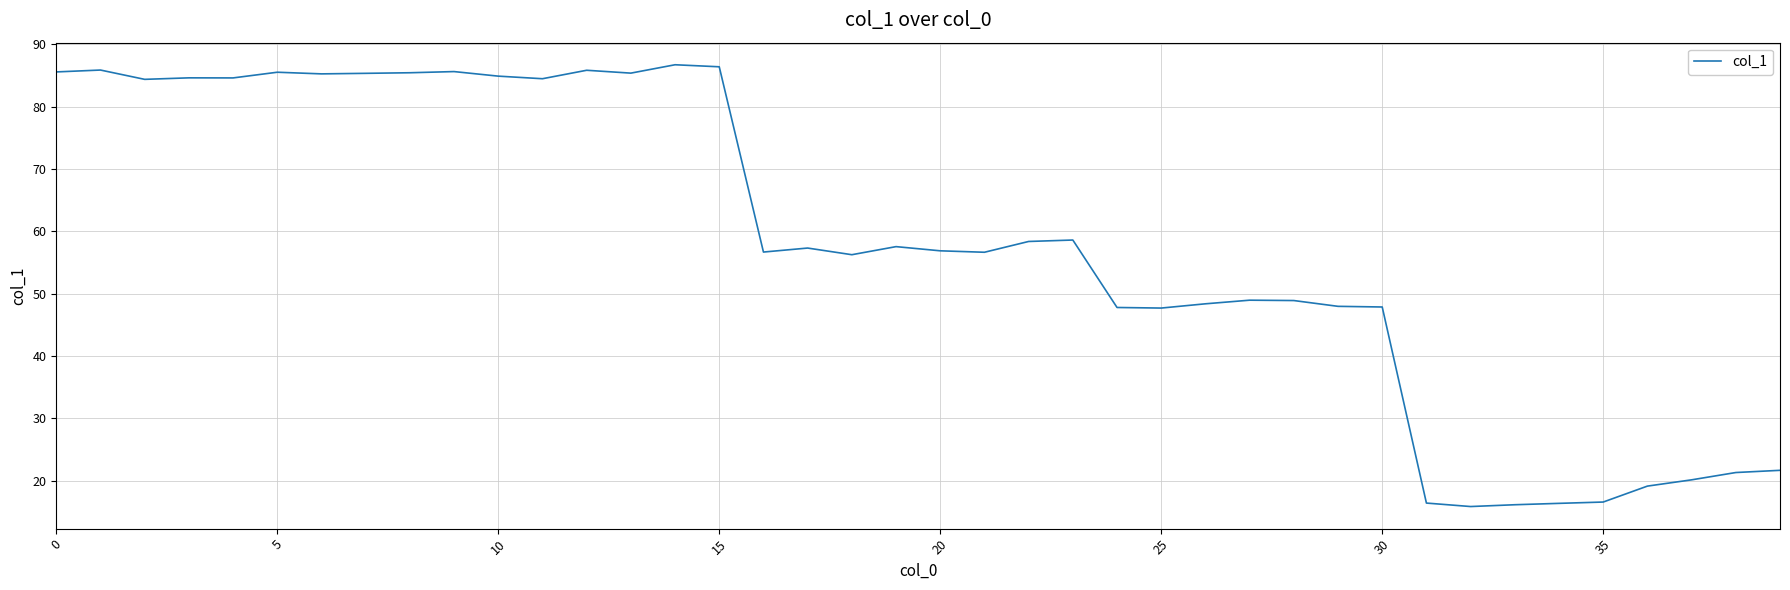

How many distinct data groups are displayed?

1